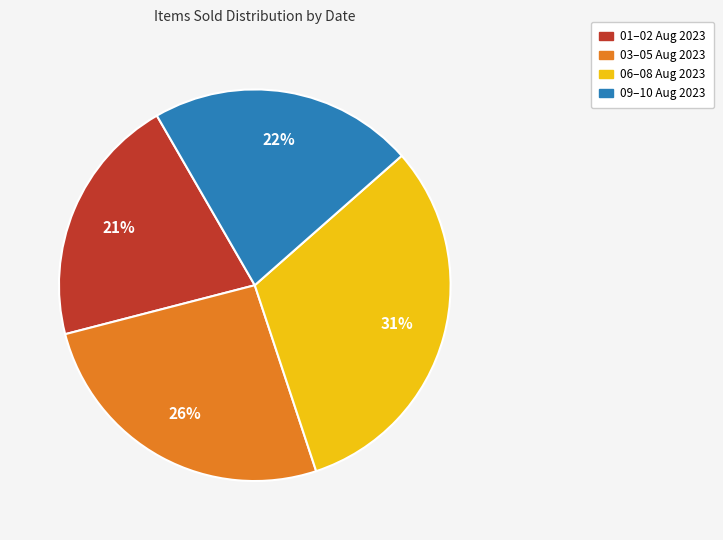

Is 06–08 Aug 2023 the majority of the pie?

No